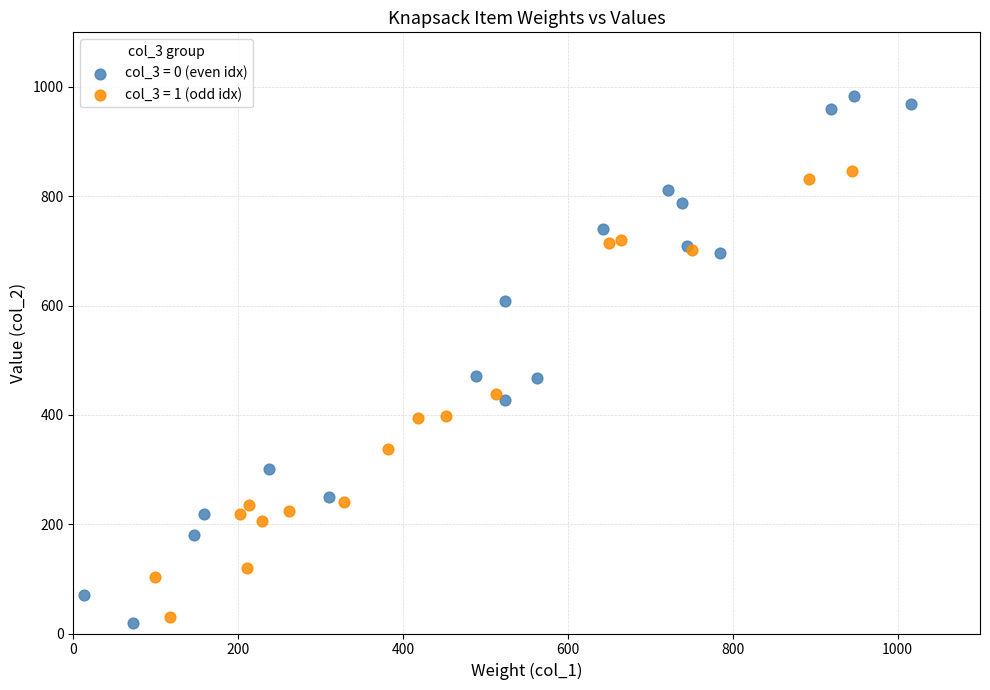

Which series contains the highest Y value?

col_3 = 0 (even idx)